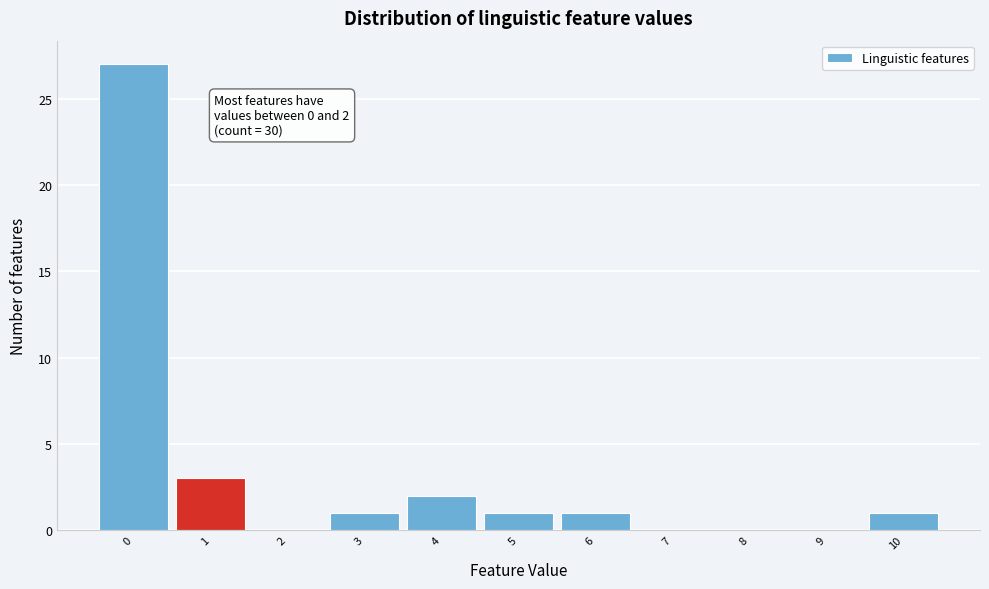

Reading right to left, list all the values displayed in this chart.

10=1	9=0	8=0	7=0	6=1	5=1	4=2	3=1	2=0	1=3	0=27